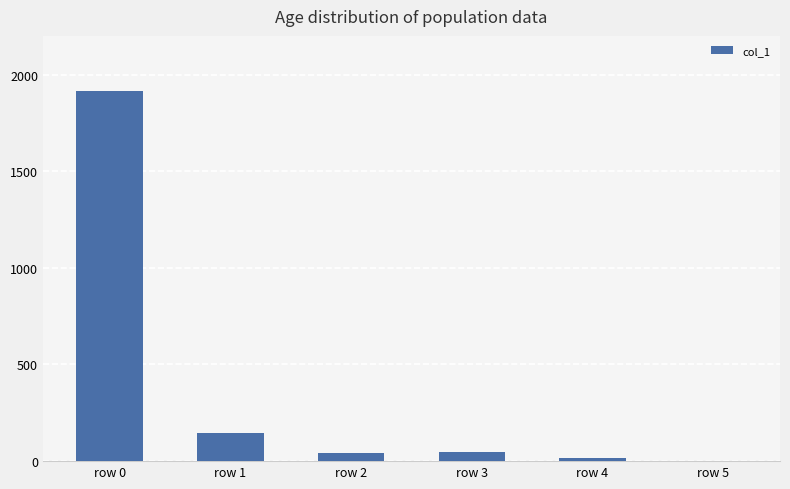

The value at row 1 is 64. True or false?

False